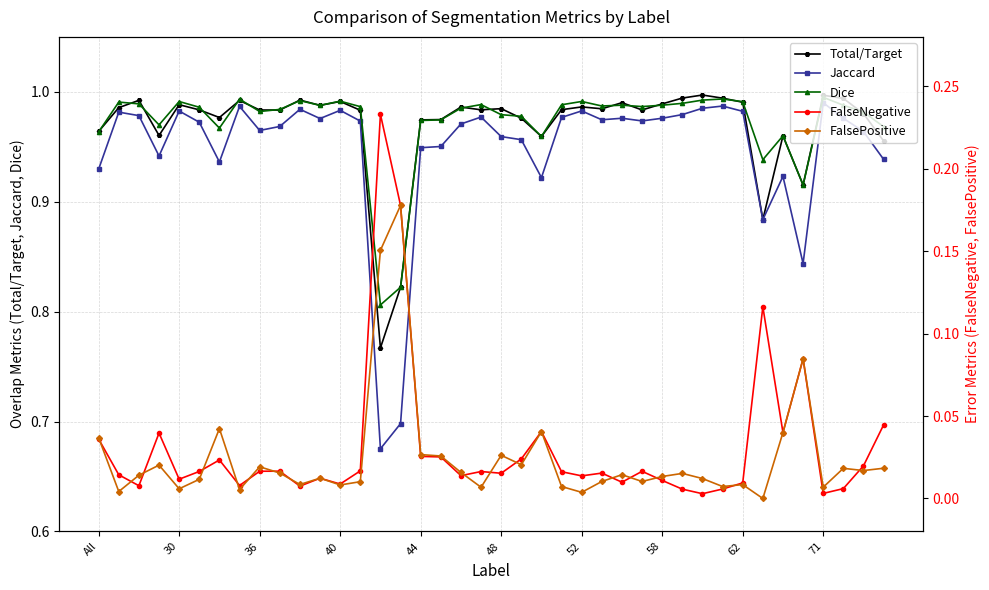

What is the difference between the maximum and second lowest values in the Jaccard series?

0.3